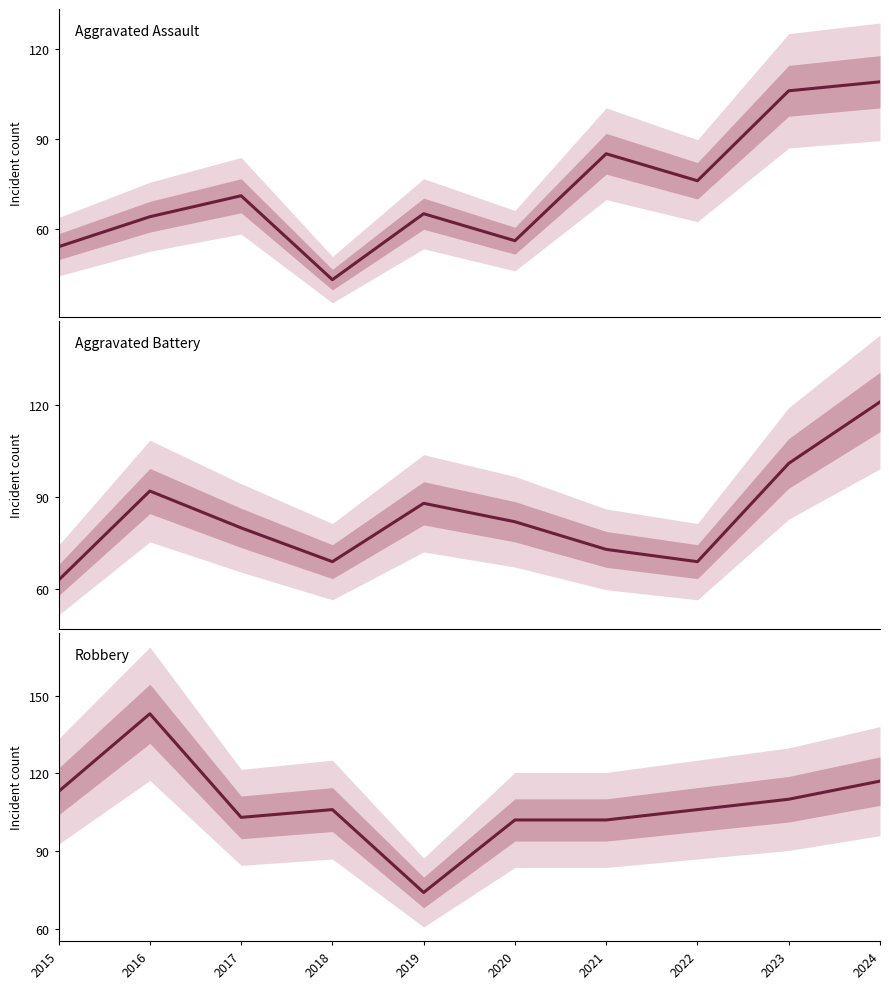

True or false: Robbery has more than 2 interior local peaks.

False